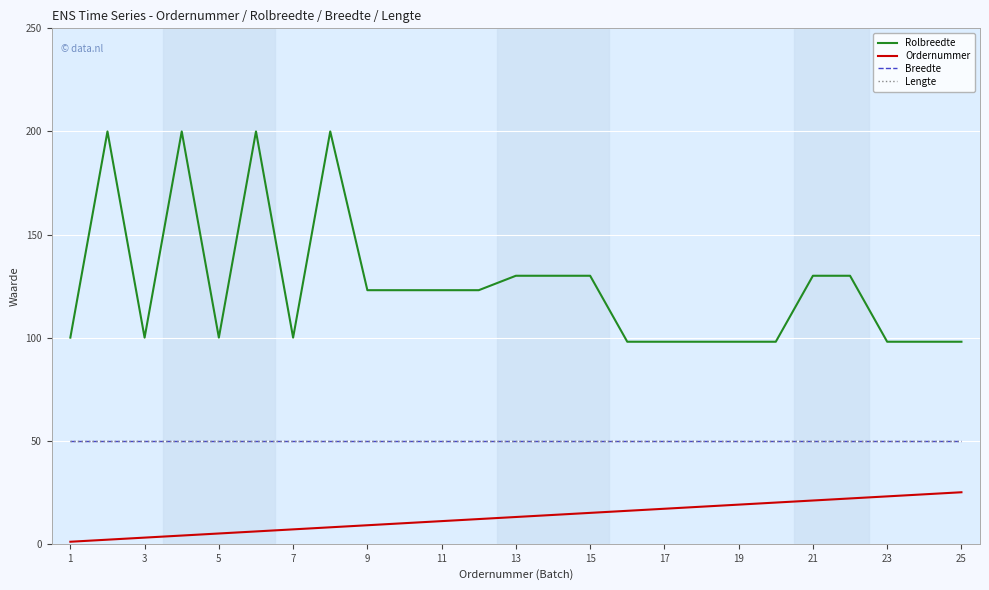

Rank the series by their maximum value, from lowest to highest.

Ordernummer, Breedte, Lengte, Rolbreedte